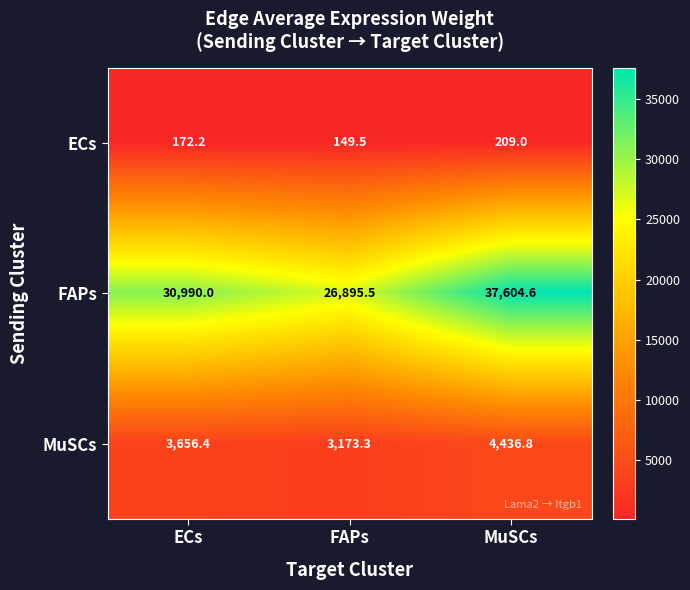

What is the minimum value shown in the chart?

149.5